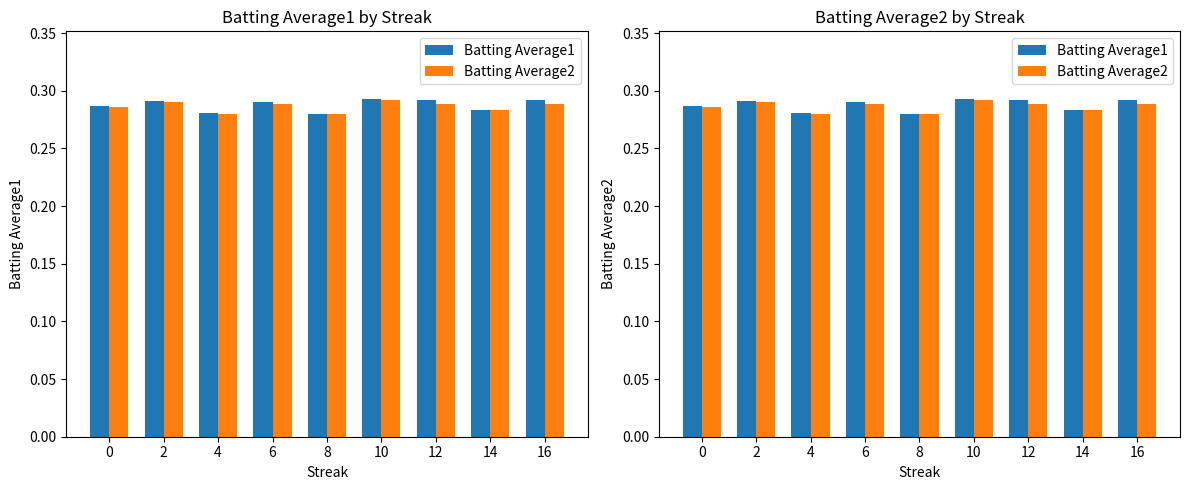

Are the bars grouped side by side (vs. stacked)?

Yes